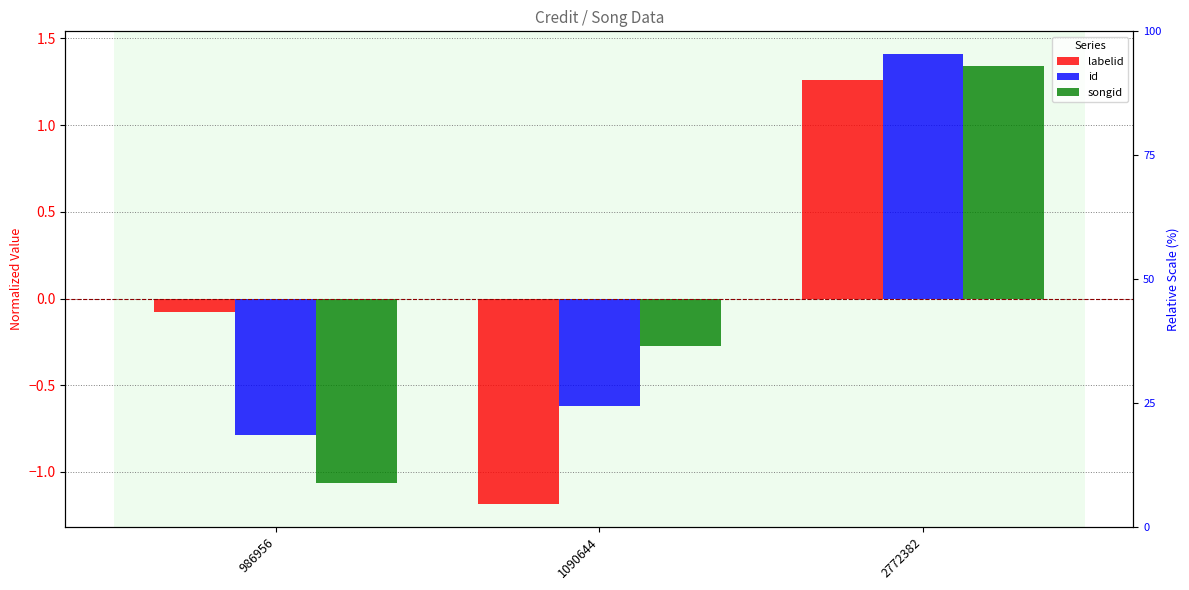

How many groups of bars are there?

3